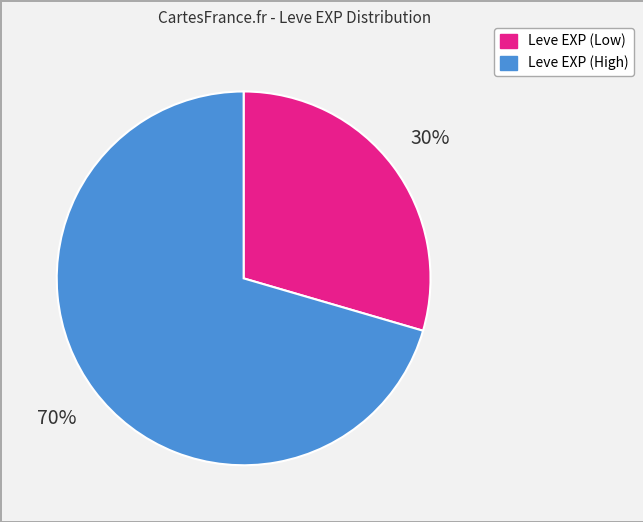

To the nearest percent, what is the average slice percentage?

50%